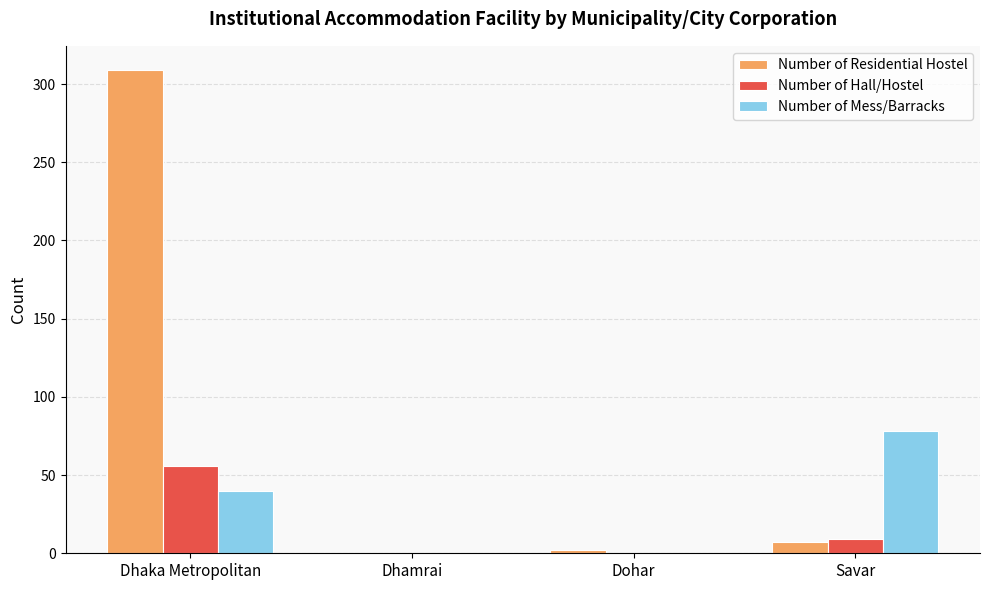

Is it true that Number of Hall/Hostel equals 26 at Dhaka Metropolitan?

False